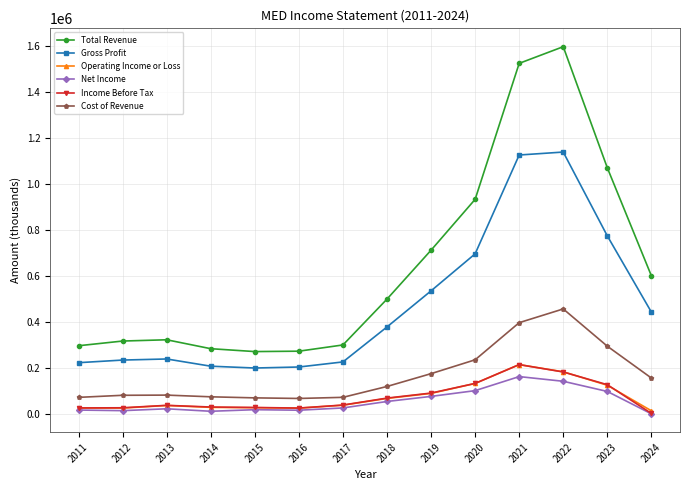

Between 2012 and 2020, which series saw the biggest shift?

Total Revenue